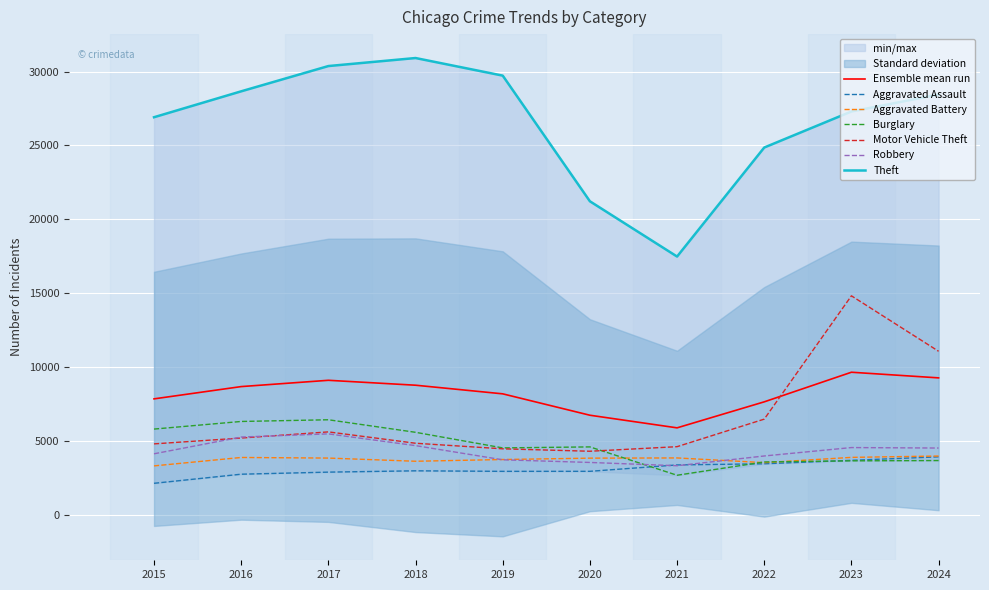

Does the chart display data point markers on the line(s)?

No